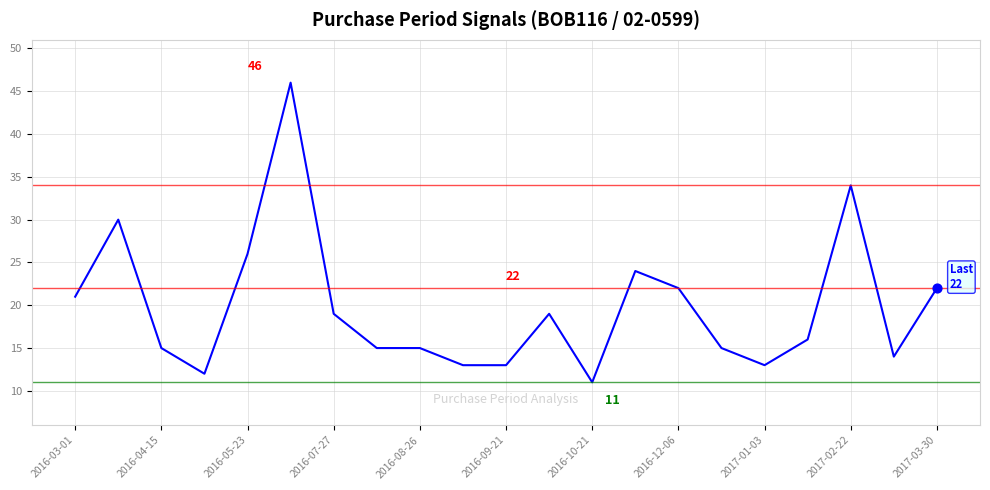

What is the minimum value shown in the chart?

11